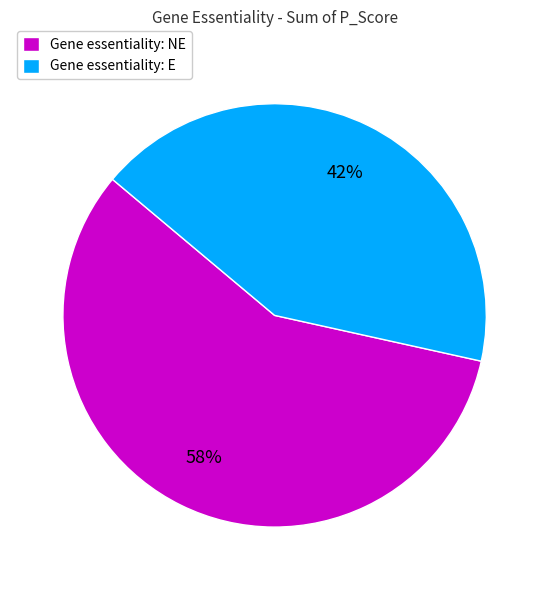

Is it true that Gene essentiality: E is 29% of the pie?

False